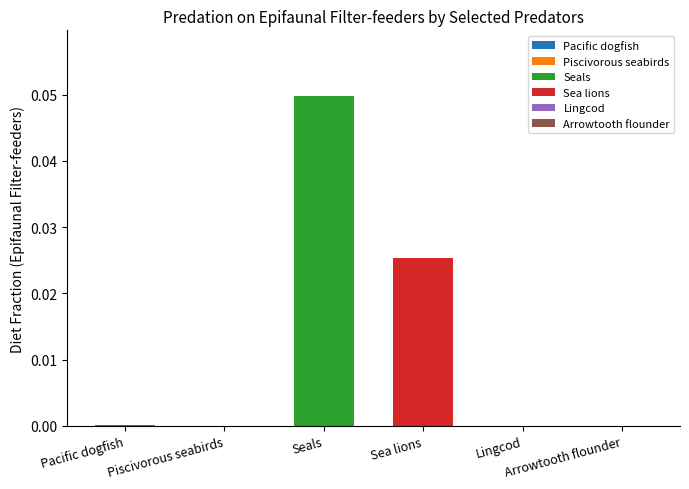

Where is Arrowtooth flounder nearest to the value 0?

Pacific dogfish